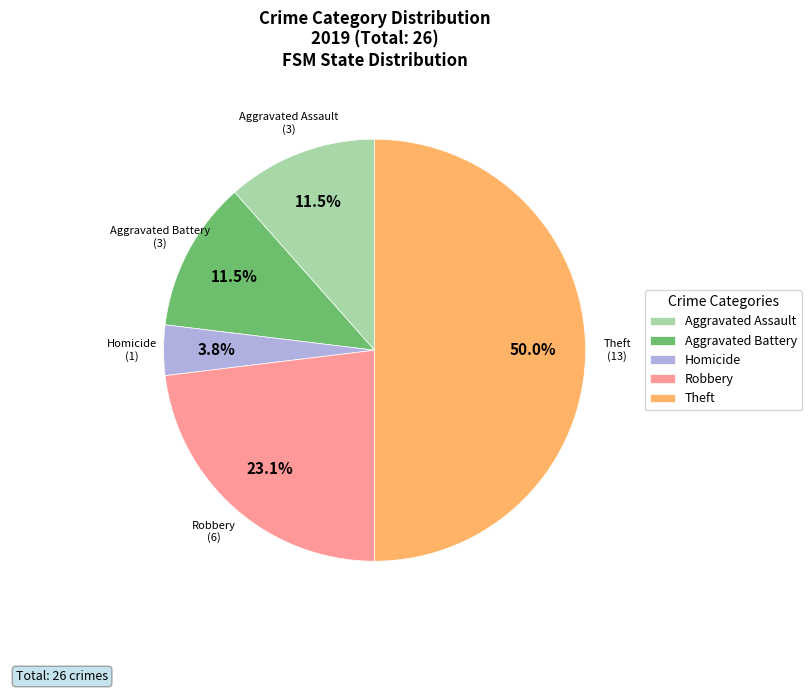

True or false: Robbery accounts for 30% of the total.

False